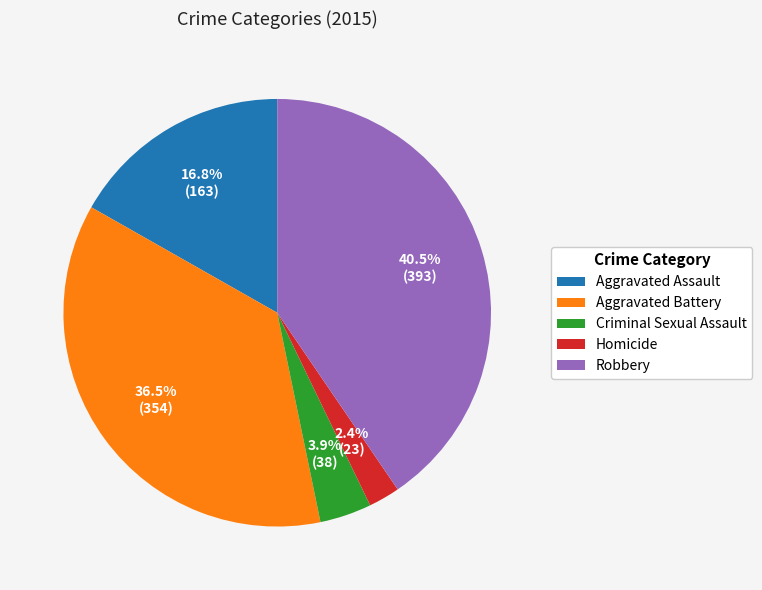

To the nearest percent, what is the difference between the Robbery and Criminal Sexual Assault slice percentages?

37%